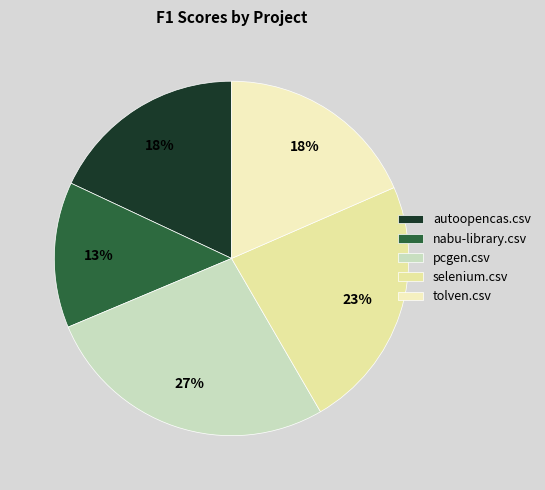

To the nearest percent, what is the difference between the largest and smallest slice percentages?

14%